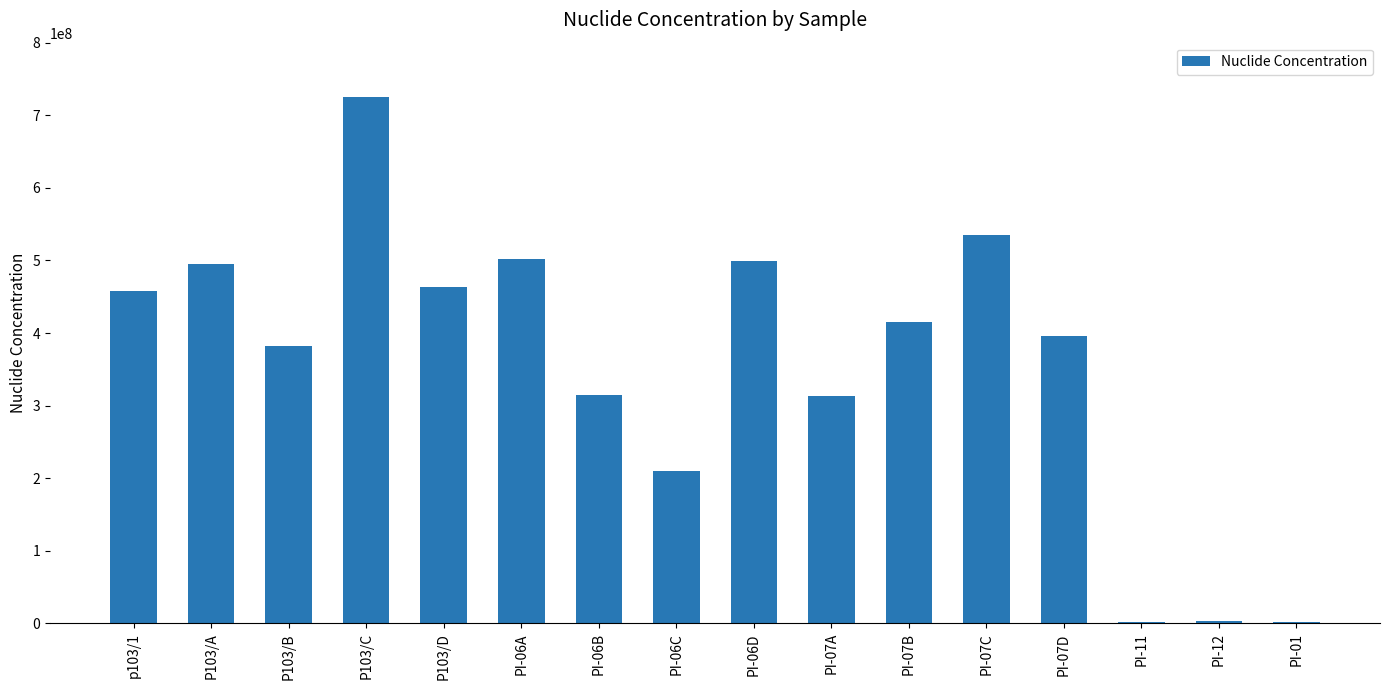

What is the sum of the values at P103/C and PI-07A?

1038700000.0